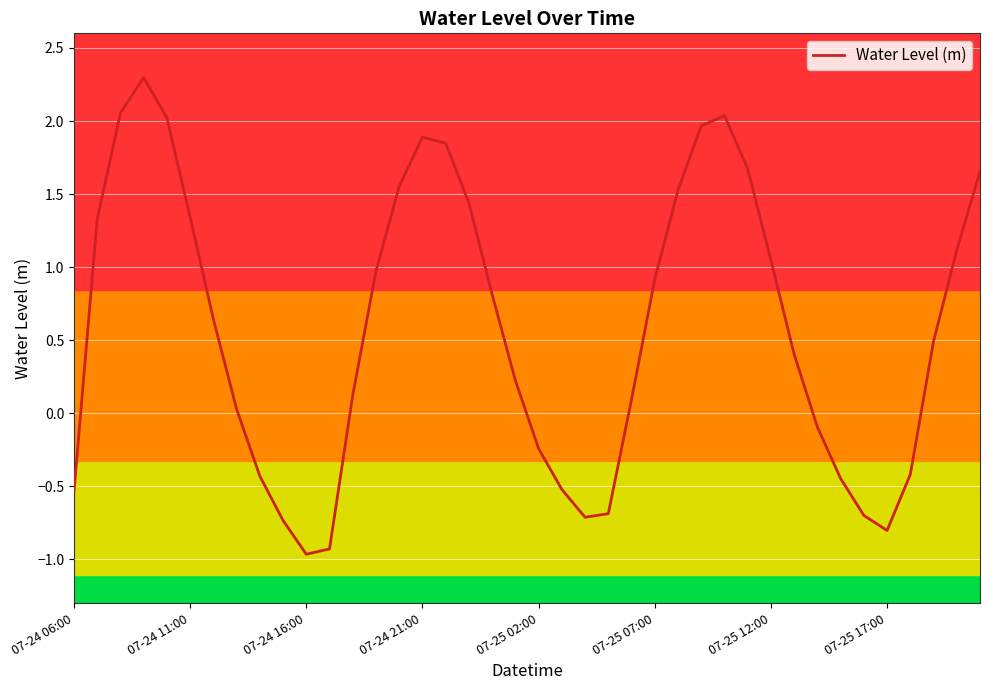

What is the maximum value shown in the chart?

2.3